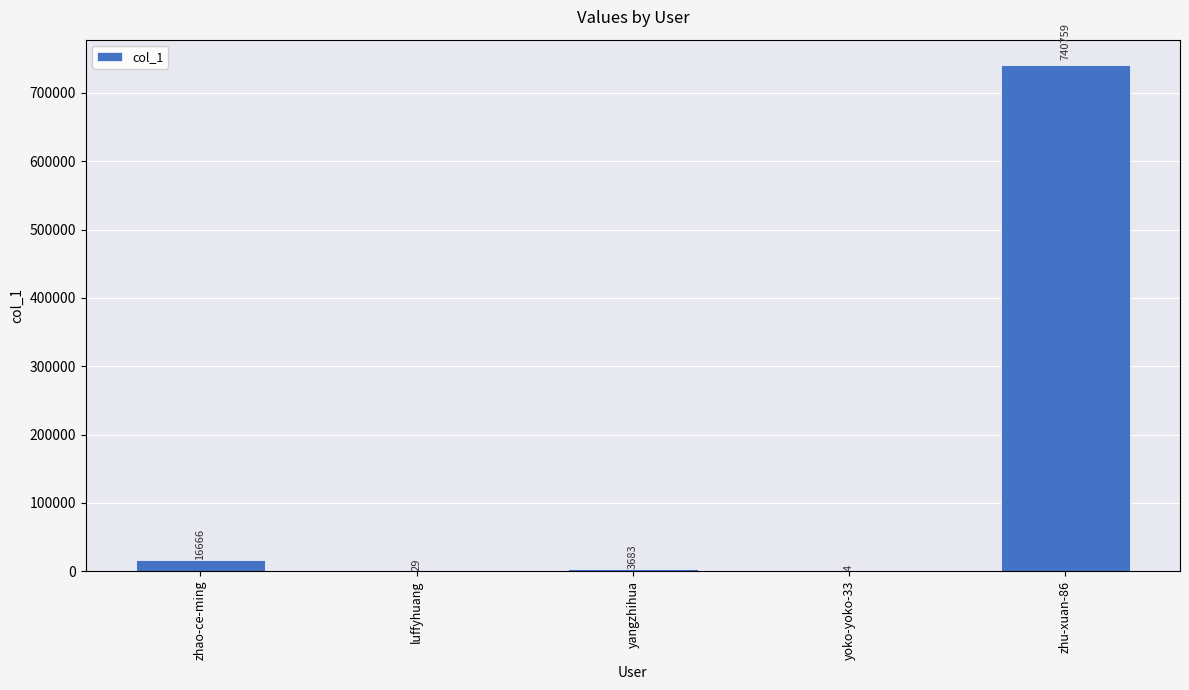

At which label does the data first exceed 3683?

zhao-ce-ming